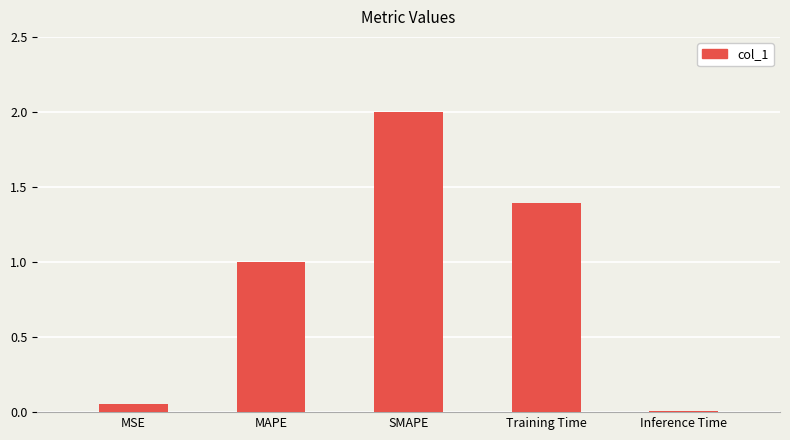

List the labels in order of value, largest first.

SMAPE, Training Time, MAPE, MSE, Inference Time